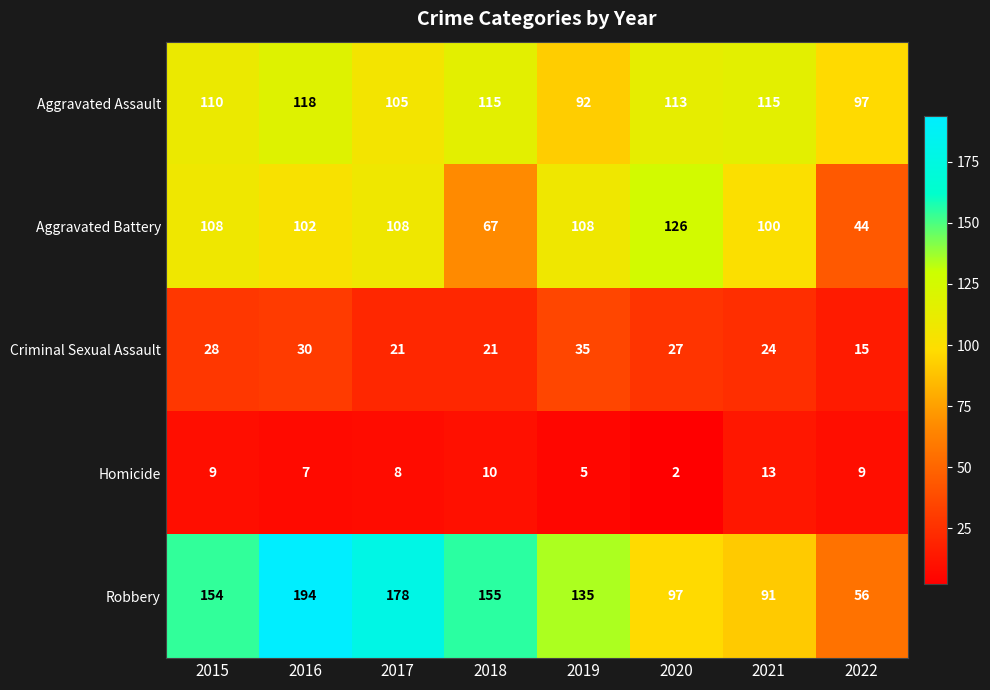

What is the difference between the Robbery values at 2018 and 2022?

99